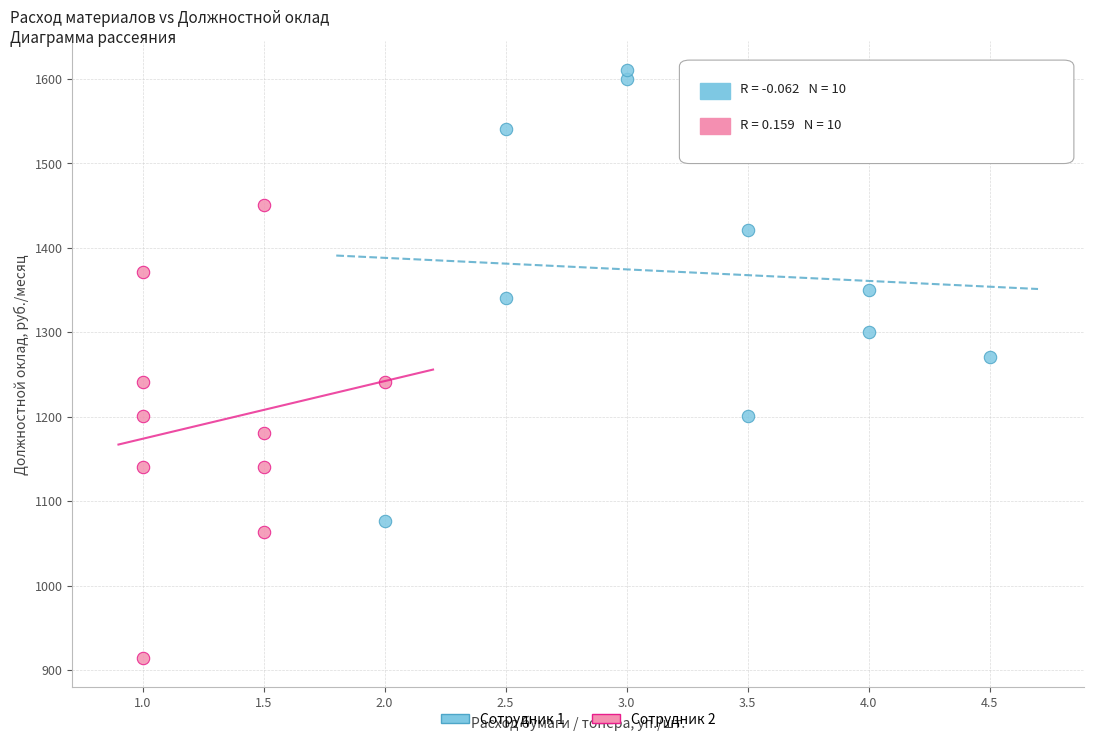

Which series contains the lowest Y value?

Сотрудник 2